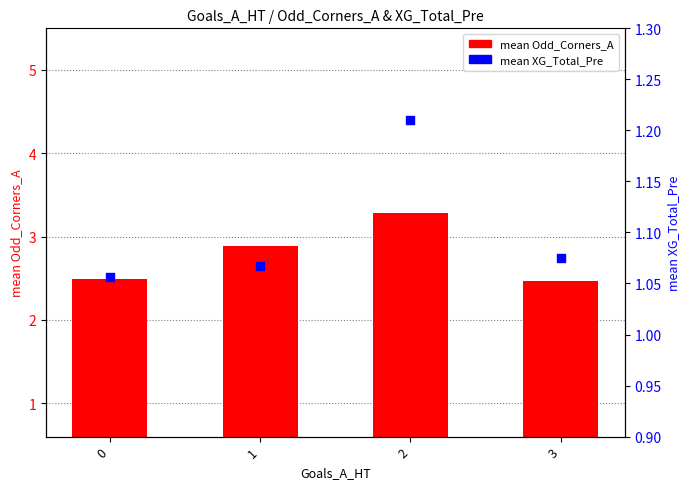

What are all the series names shown in the legend?

mean Odd_Corners_A, mean XG_Total_Pre